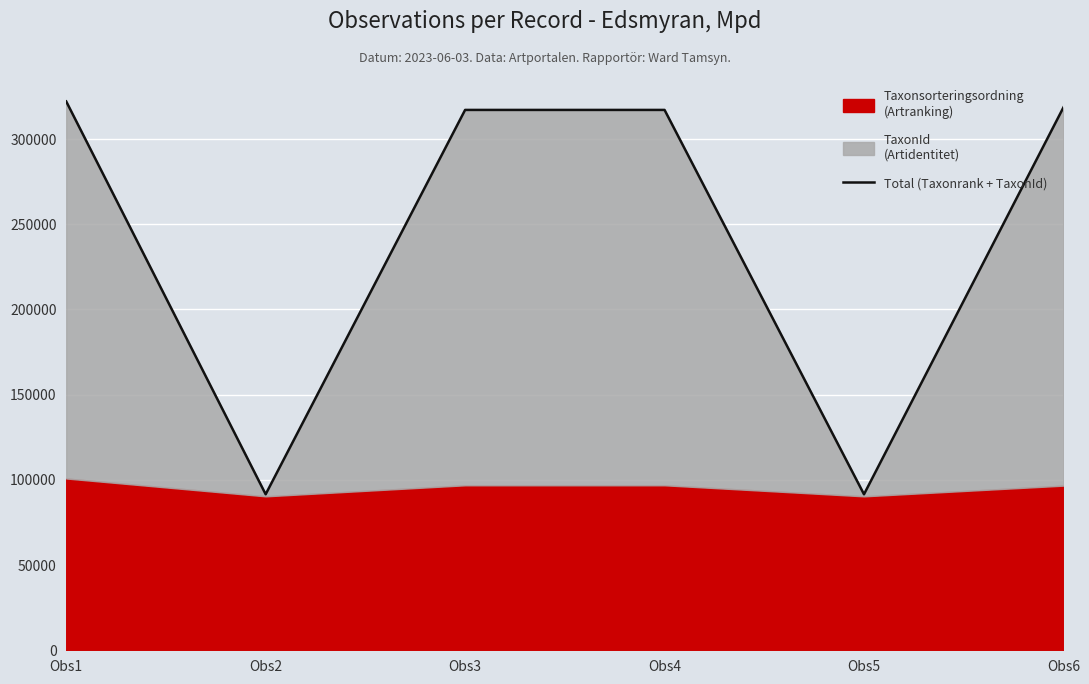

Reading left to right, what are all the values shown in this chart?

322047	91534	317072	317072	91534	318555